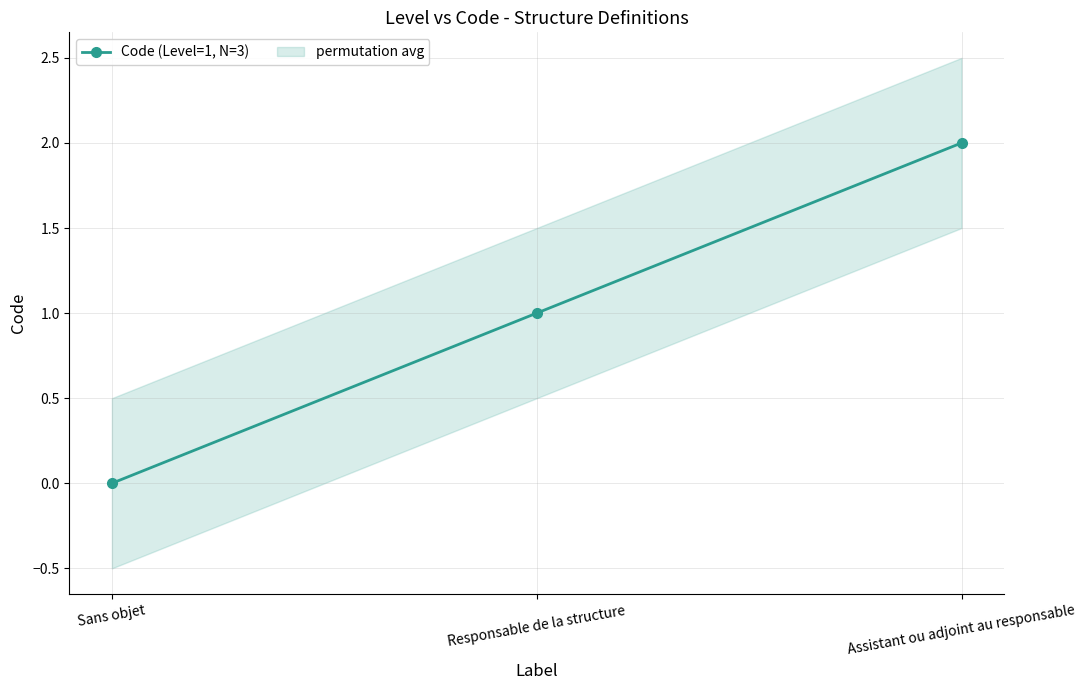

Reading left to right, list all the values displayed in this chart.

Sans objet=0	Responsable de la structure=1	Assistant ou adjoint au responsable=2